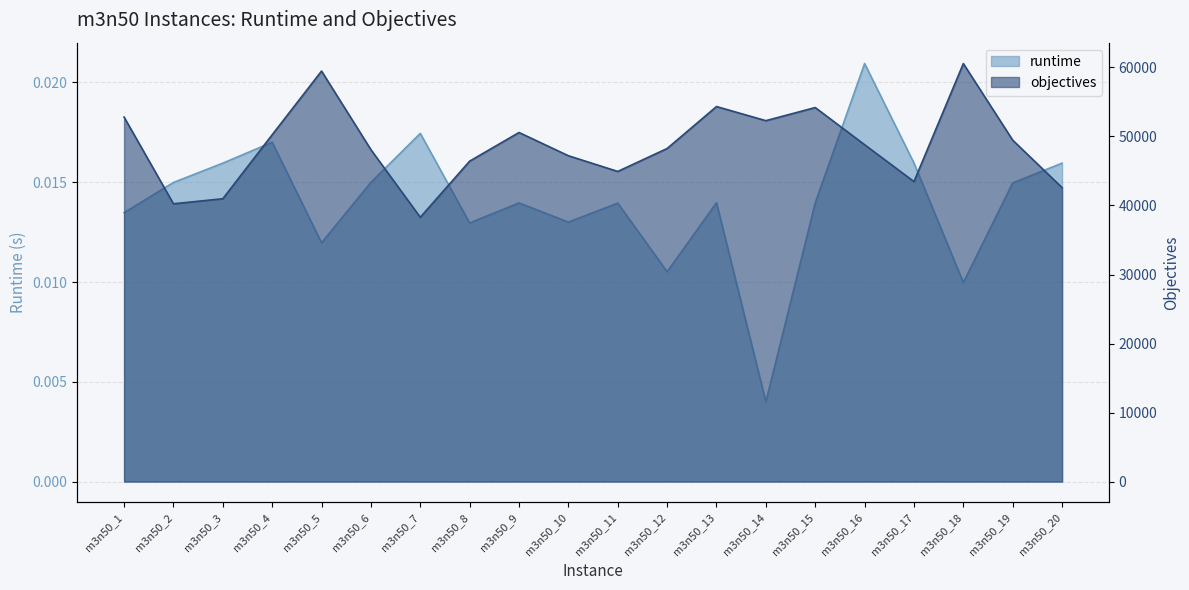

True or false: objectives has more than 2 points higher than both neighbors.

True